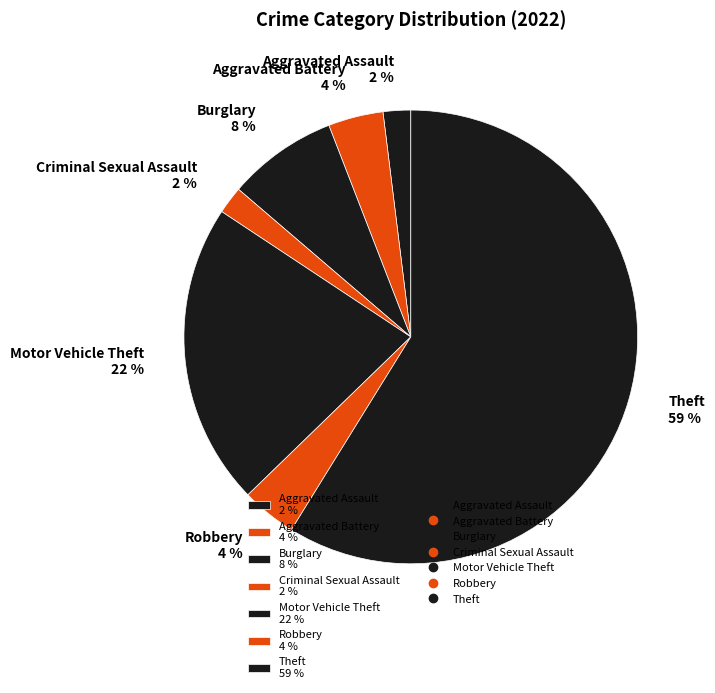

Does any single category account for the majority?

Yes